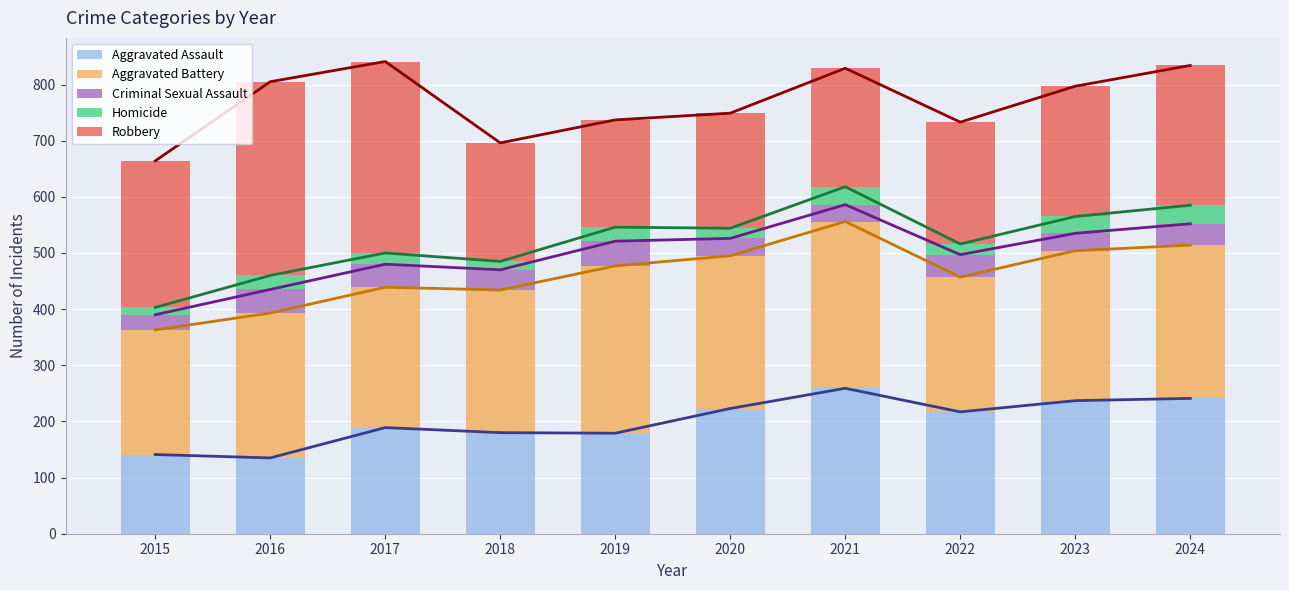

Reading right to left, extract all data points from this chart.

Aggravated Assault: 241	237	217	259	223	179	180	189	135	141
Aggravated Battery: 273	267	240	297	272	298	254	250	258	222
Criminal Sexual Assault: 38	31	40	30	31	44	36	41	42	27
Homicide: 33	30	19	32	18	25	15	20	25	13
Robbery: 249	232	217	211	205	191	211	341	345	261